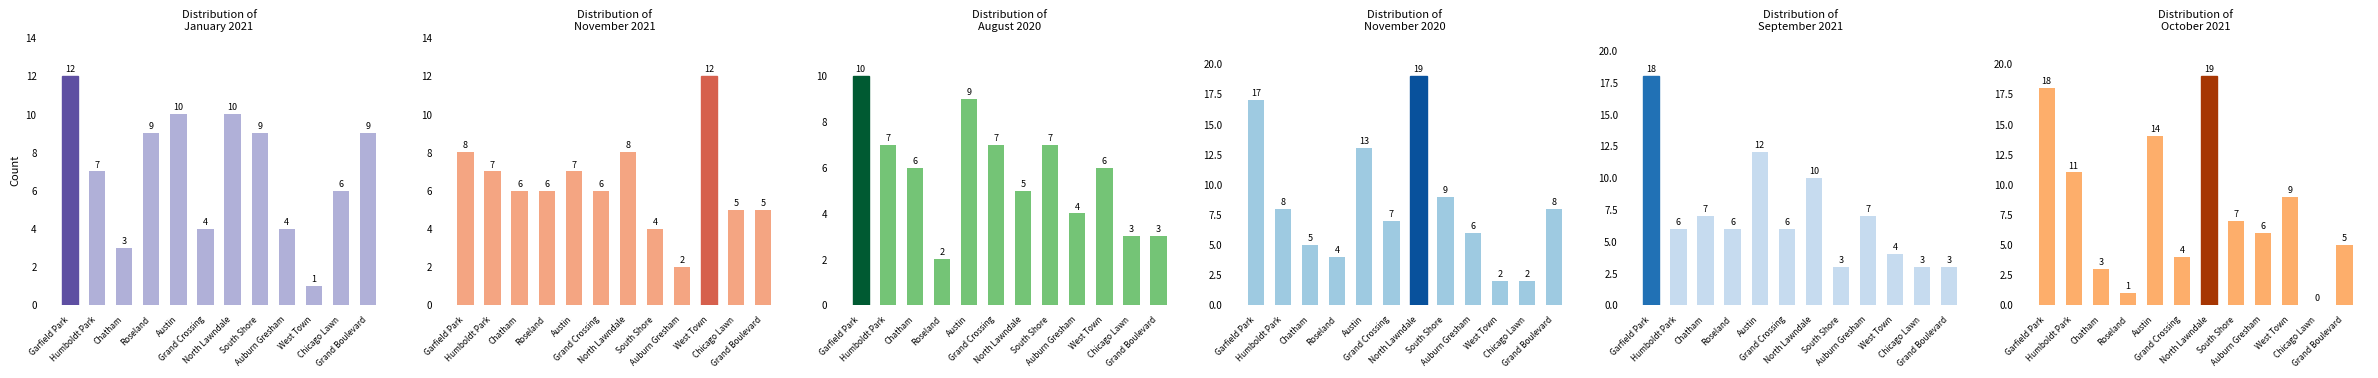

Which series has the largest total across all categories?

November 2020